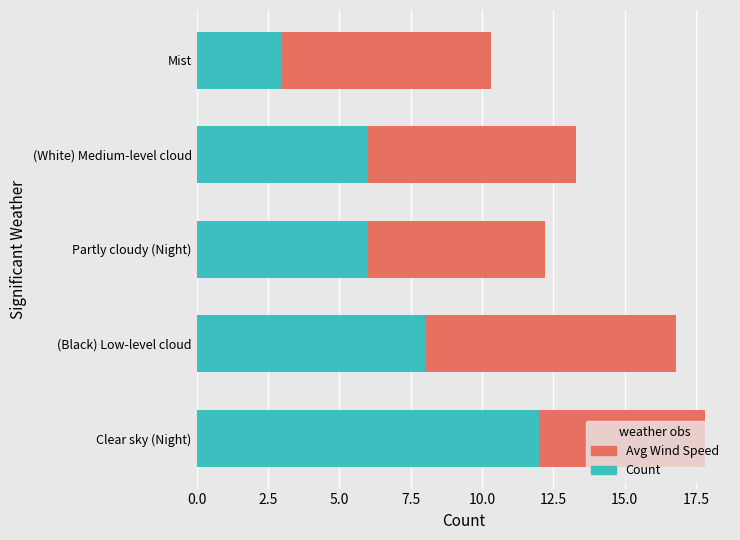

At which category is the sum across all series the highest?

Clear sky (Night)